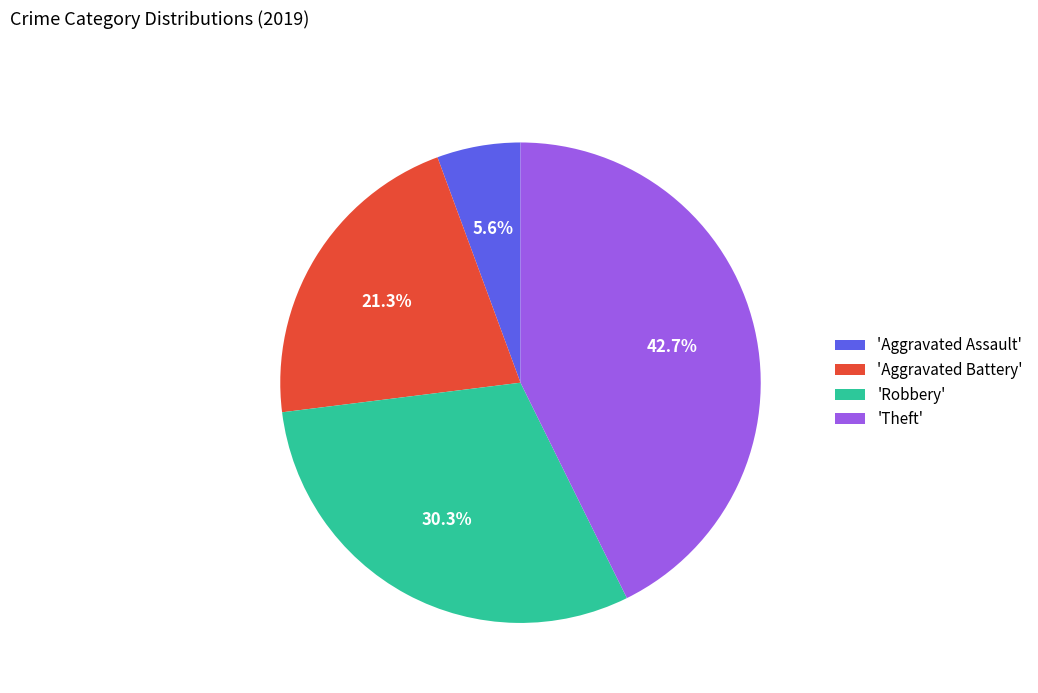

Combined, do 'Aggravated Battery' and 'Theft' account for over 50%?

Yes